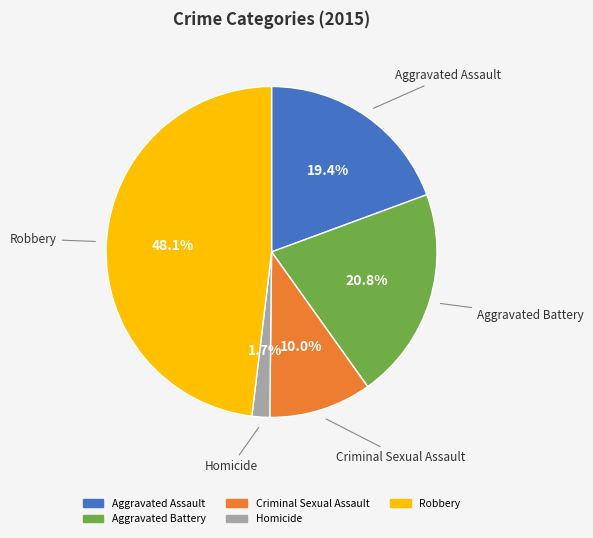

To the nearest percent, what is the average slice percentage?

20%